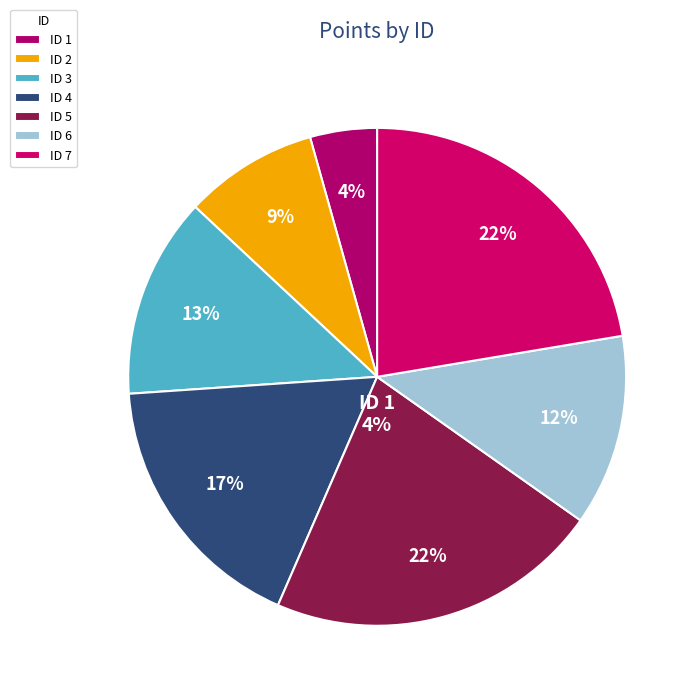

Between 2 and 6, which is larger?

6